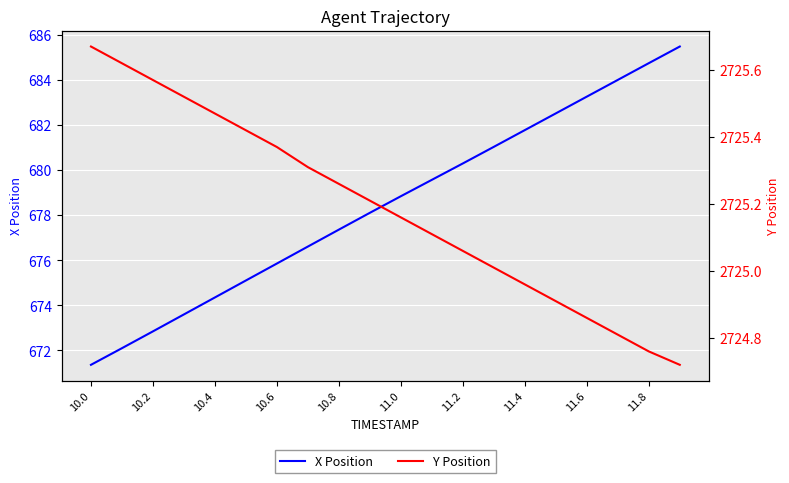

Which category has the lowest value in the X Position series?

10.0